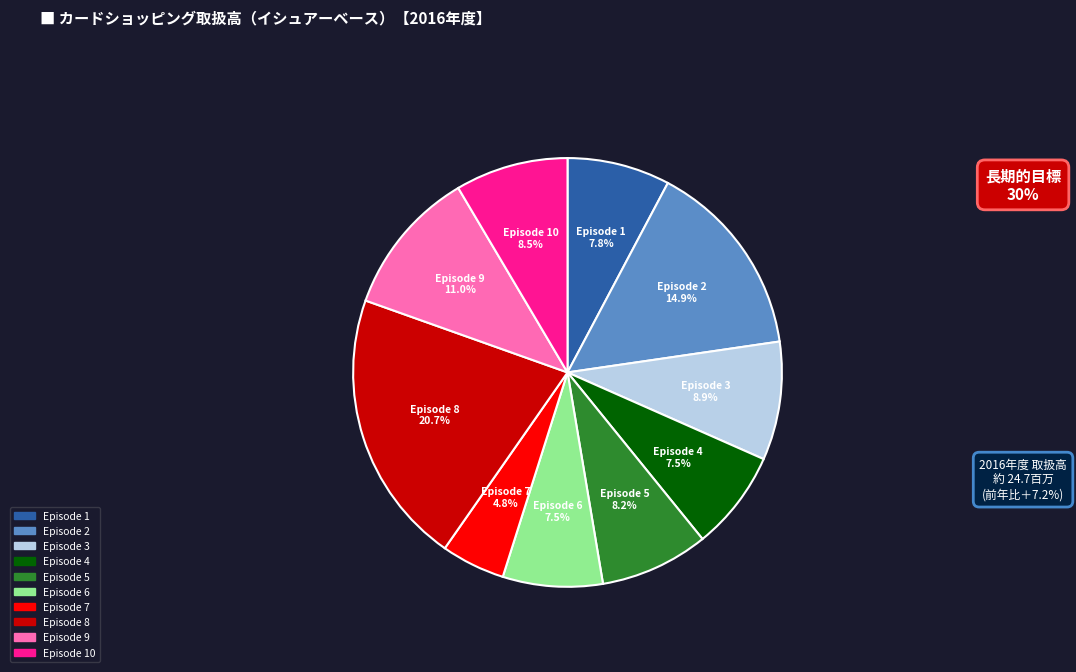

Does any single category account for the majority?

No